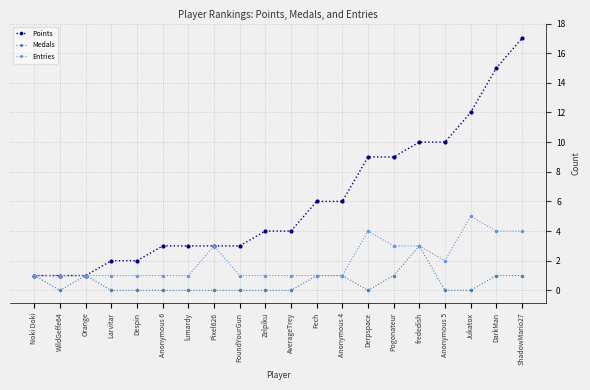

Does the chart display data point markers on the line(s)?

Yes